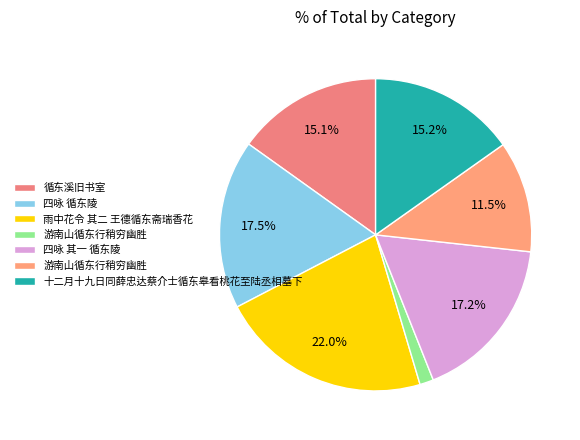

How many segments does this pie chart have?

7